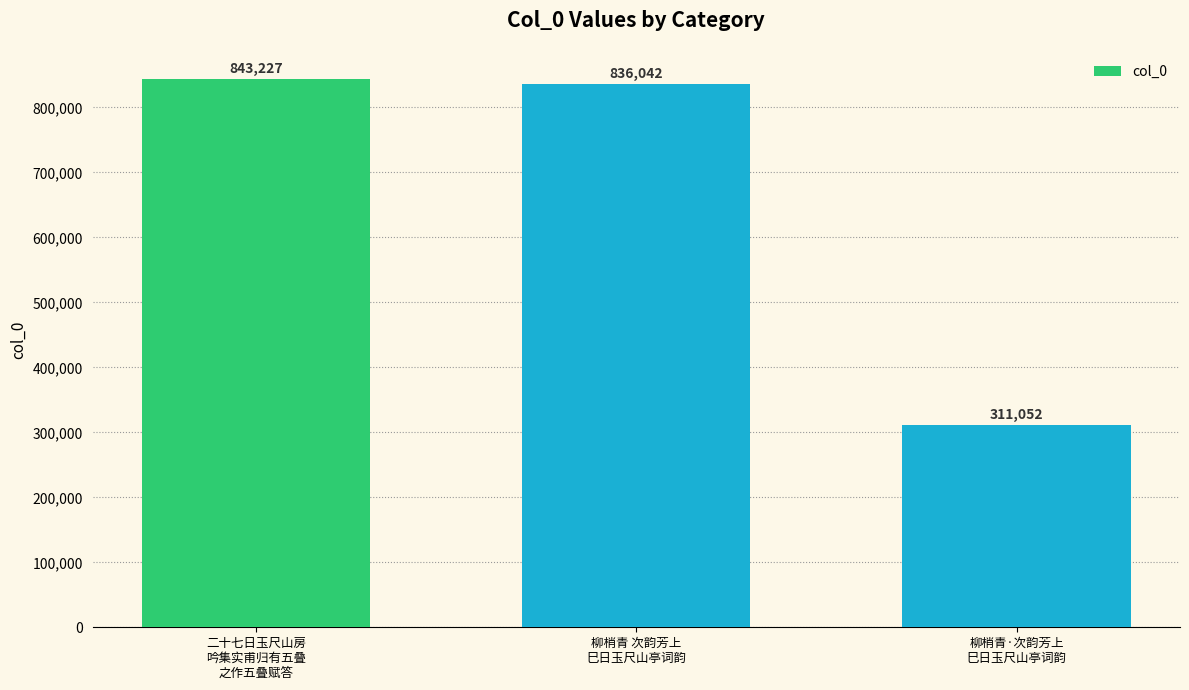

What is the change in value from 二十七日玉尺山房
吟集实甫归有五叠
之作五叠赋答 to 柳梢青 次韵芳上
巳日玉尺山亭词韵?

-7185